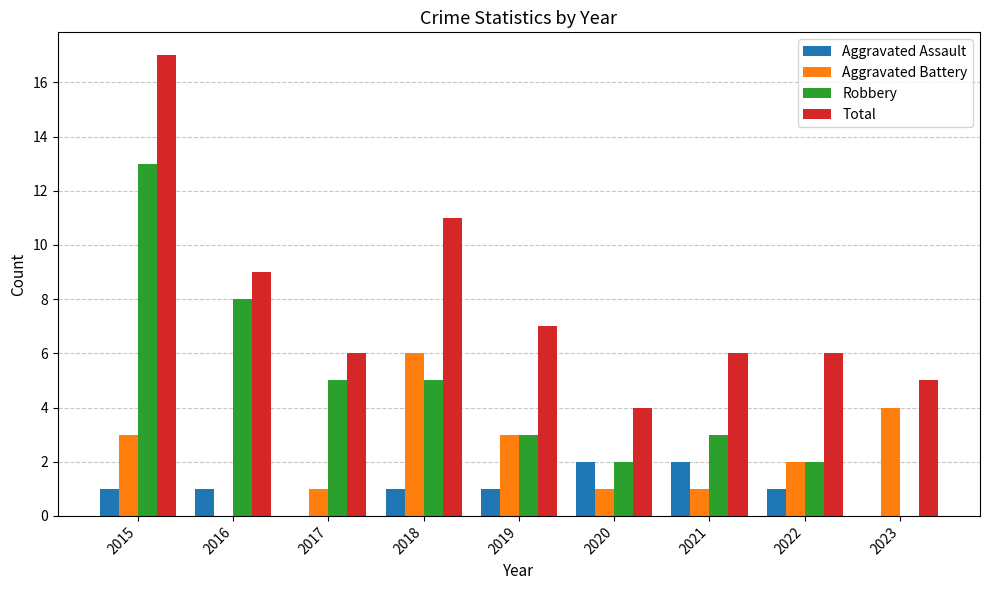

What value does the Aggravated Battery series have at 2018?

6